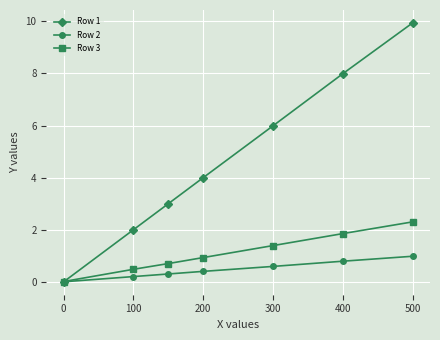

Which series has the largest range (max minus min)?

Row 1